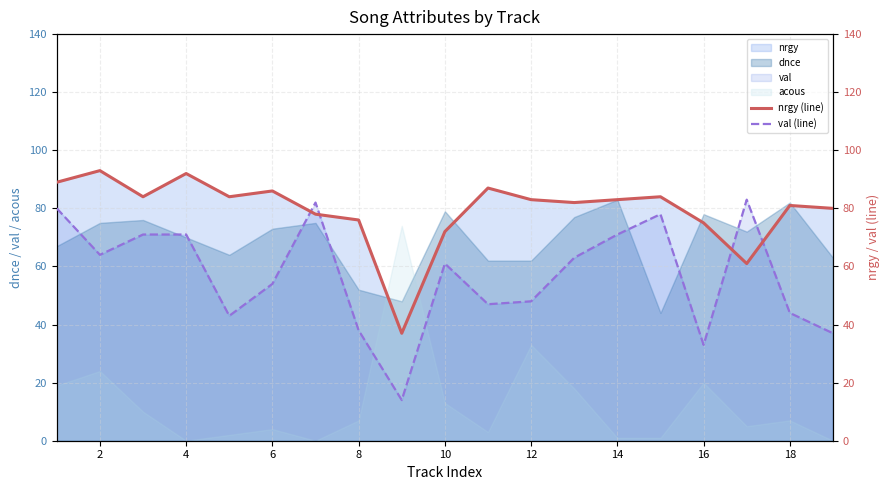

How many intersections are there between nrgy (line) and val (line)?

4